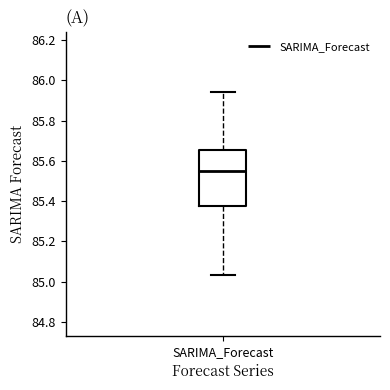

Where does the median line of the box for SARIMA_Forecast sit on the y-axis? The values are not printed on the chart, so give them approximately, as read against the axis.

85.56